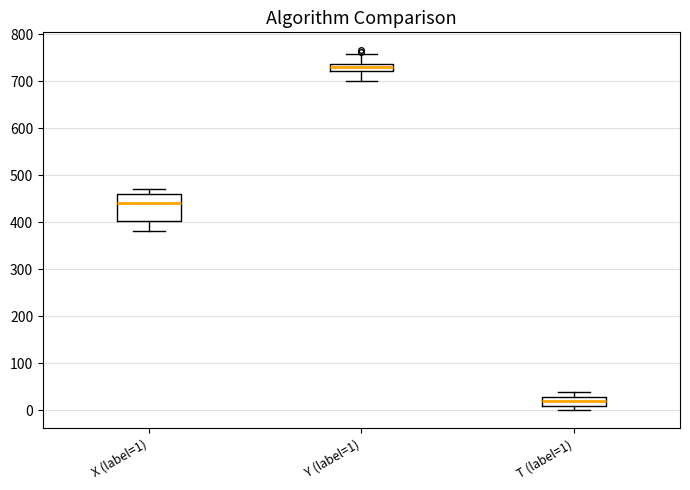

Where does the upper whisker of the box for Y (label=1) end on the y-axis? The values are not printed on the chart, so give them approximately, as read against the axis.

760